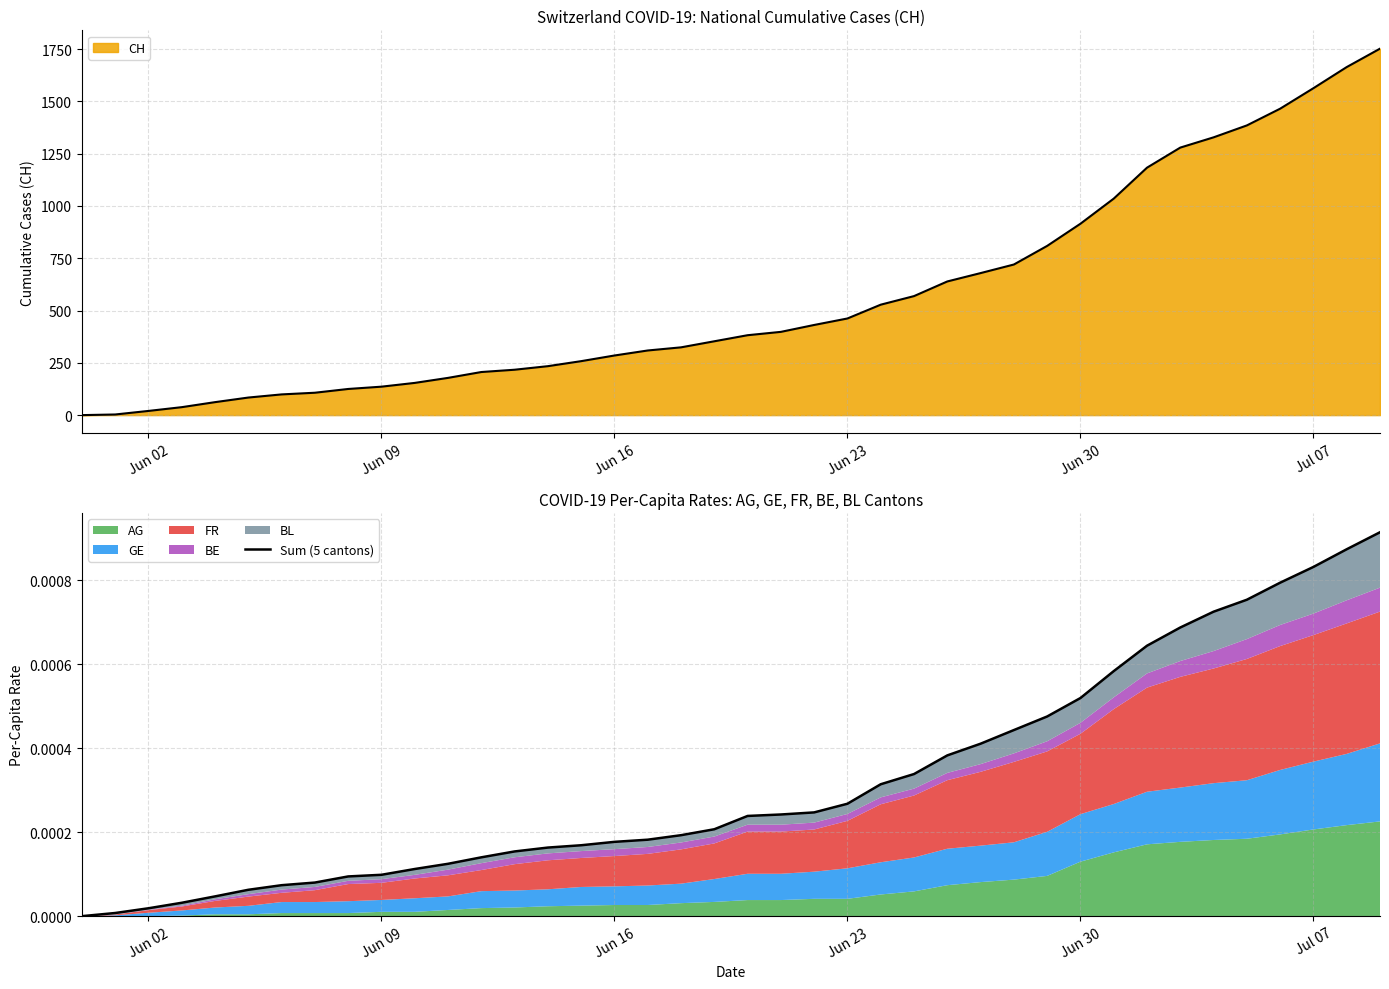

Which label corresponds to the smallest value in the chart?

Jun 02